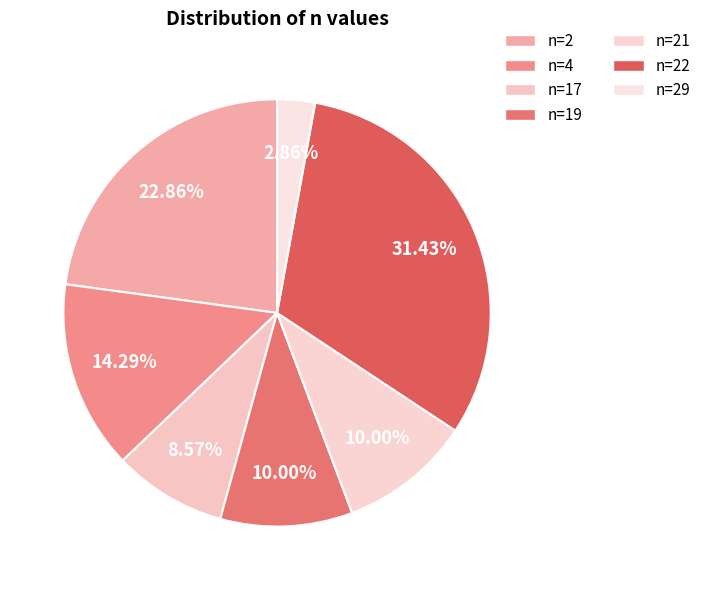

To the nearest percent, what portion does n=21 represent?

10%